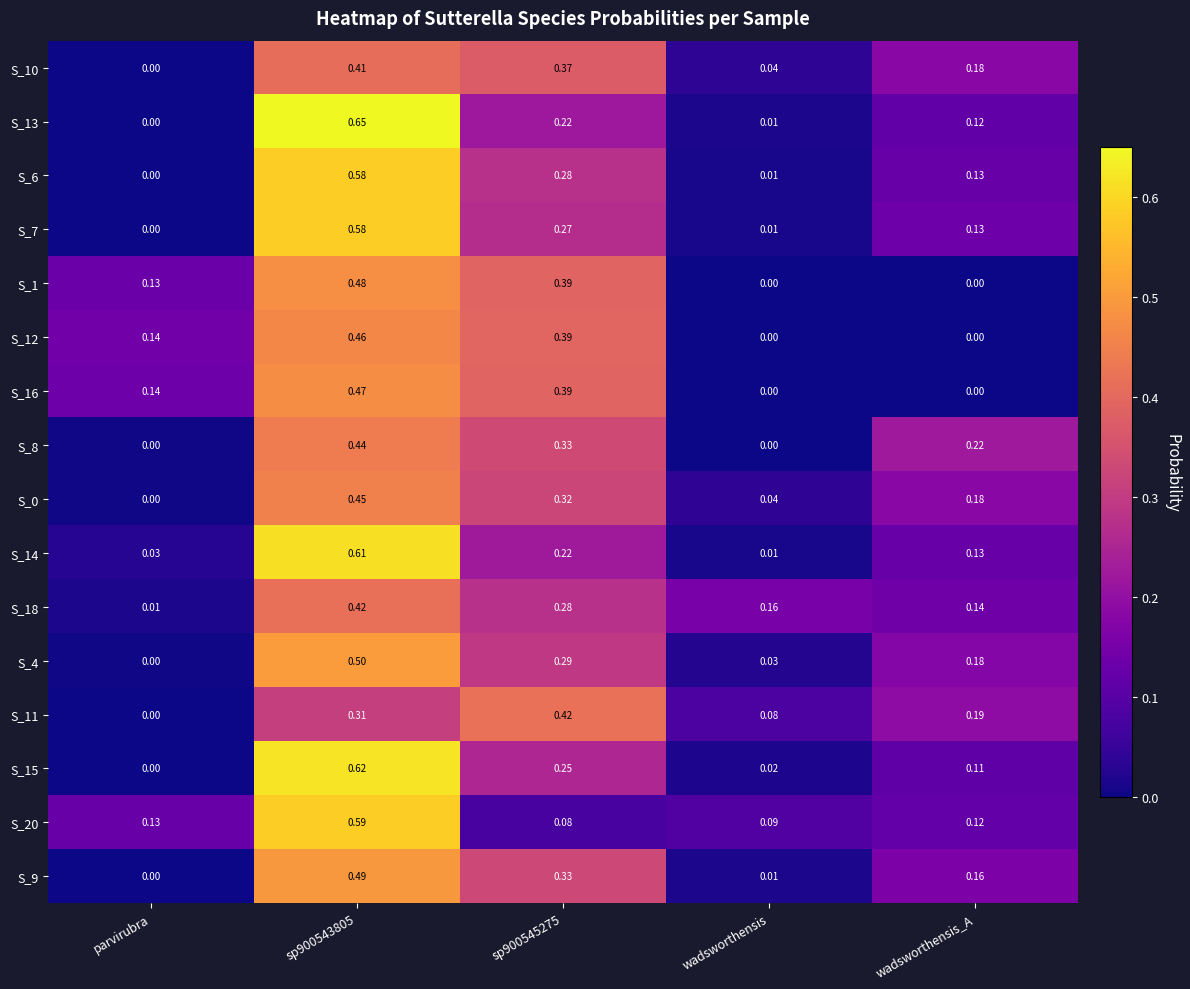

Is the value of S_16 at parvirubra greater than the value of S_11 at wadsworthensis_A?

No